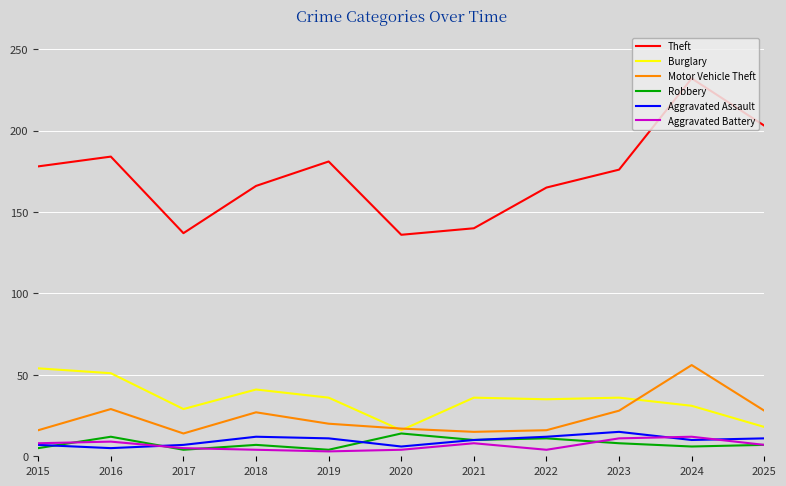

The value of Burglary at 2017 is 29. True or false?

True